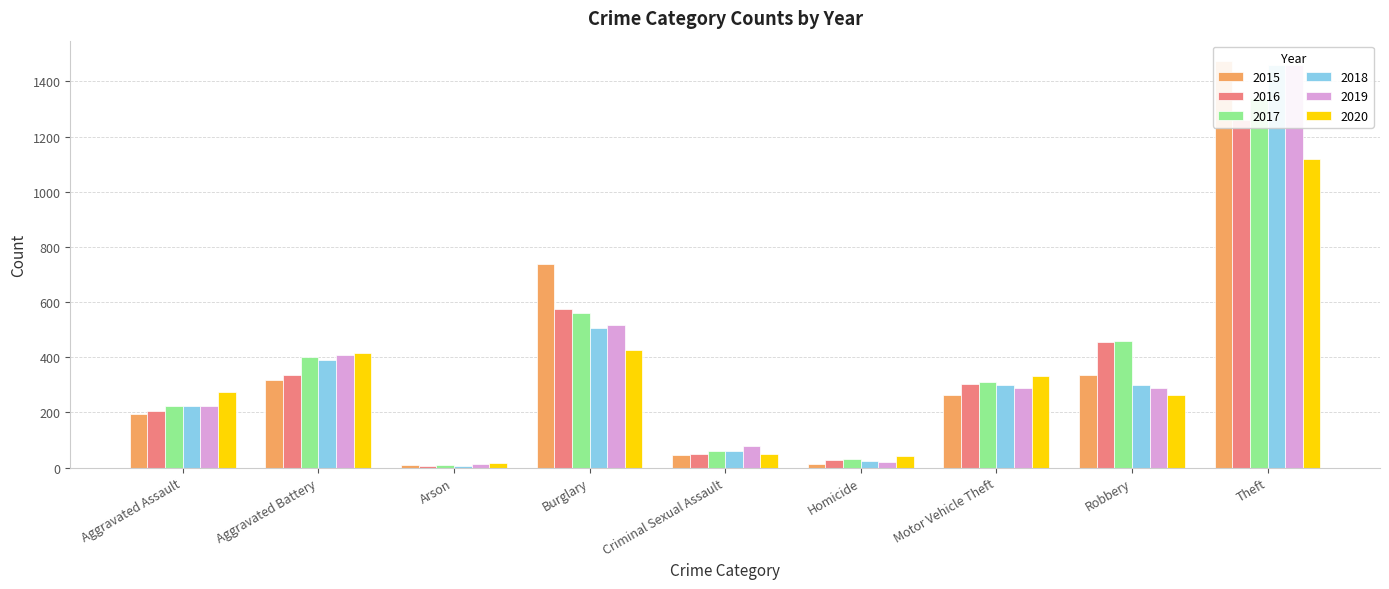

At how many categories does at least one series exceed 674?

2